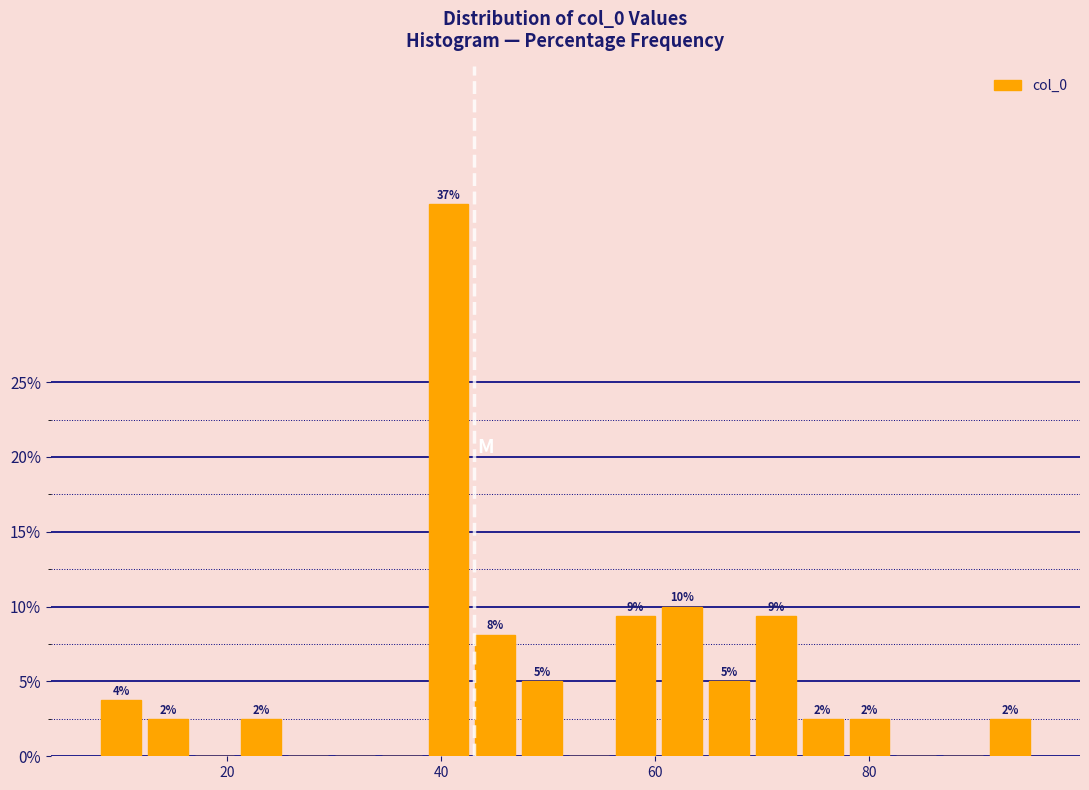

Around what value on the x-axis is the tallest bar? Give the approximate position of its centre, as read against the axis.

40